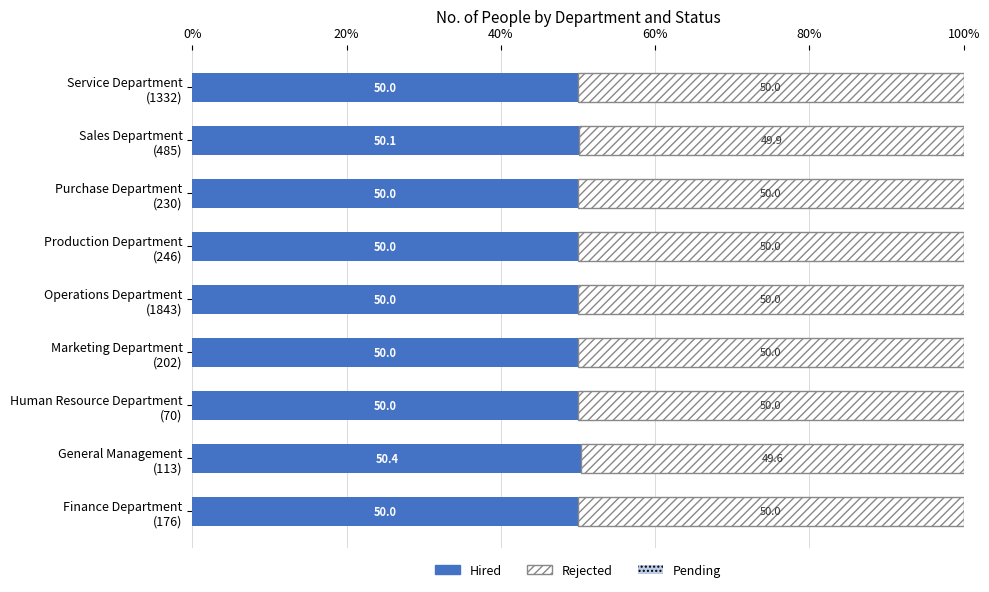

Count the number of data series in this chart.

3